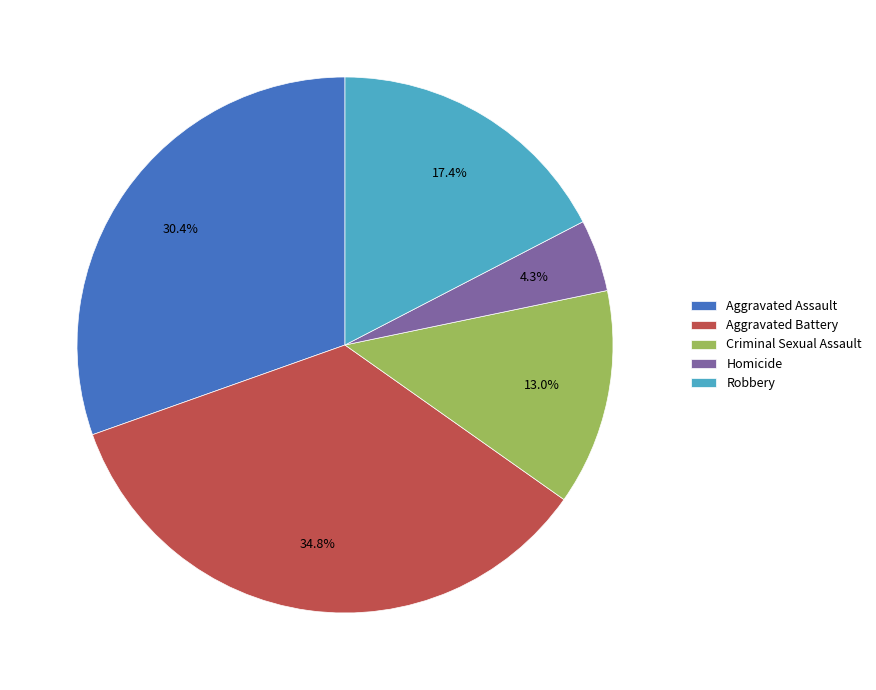

Rank the categories by value from lowest to highest.

Homicide, Criminal Sexual Assault, Robbery, Aggravated Assault, Aggravated Battery